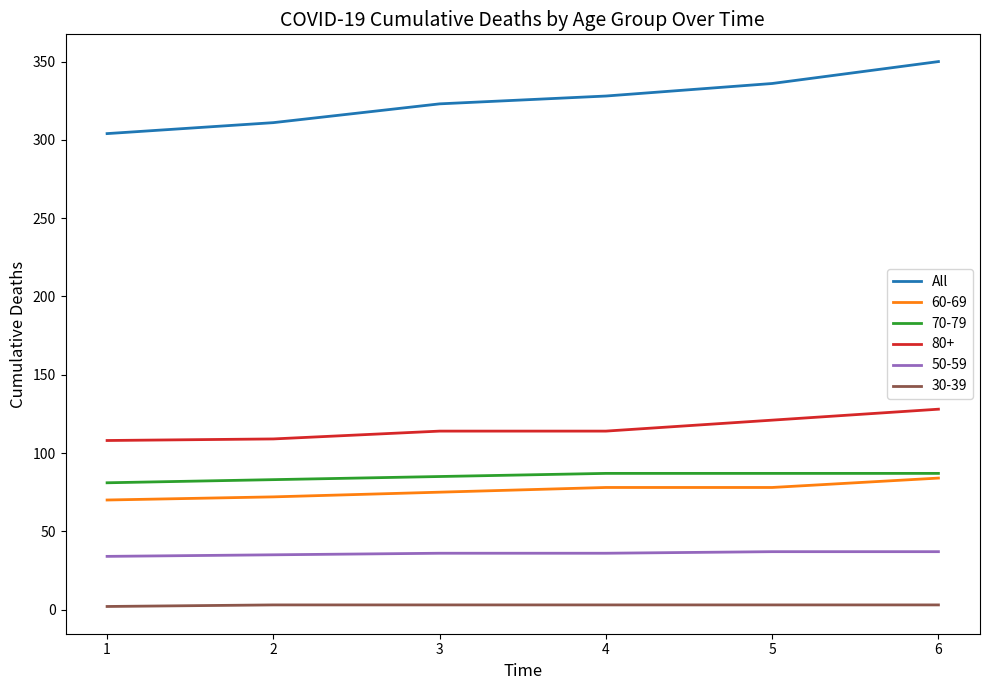

True or false: All and 30-39 cross at least once.

False